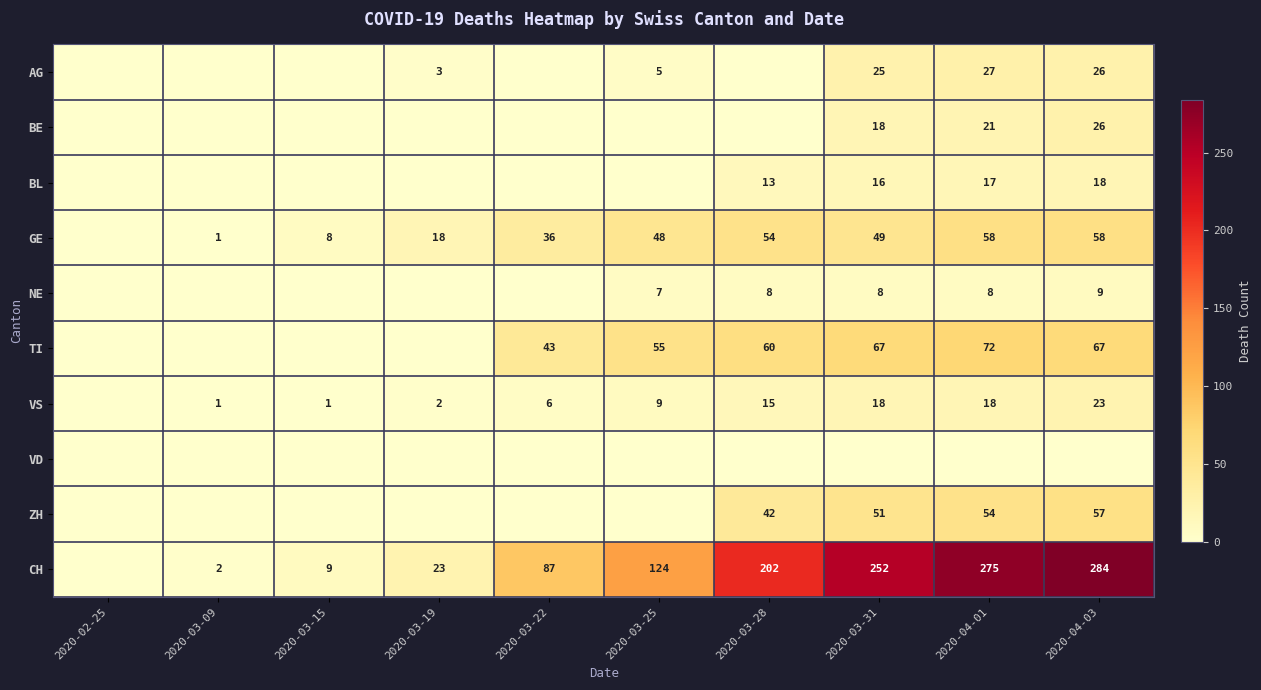

The AG series shows 41 at 2020-04-03. True or false?

False